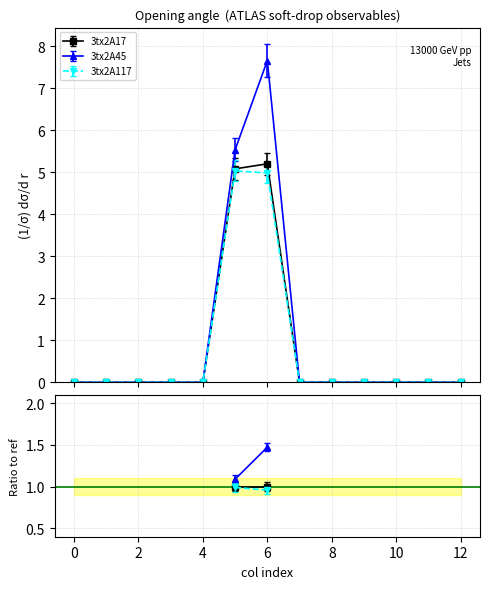

What is the difference between the maximum and minimum values in the 3tx2A45 series?

7.7